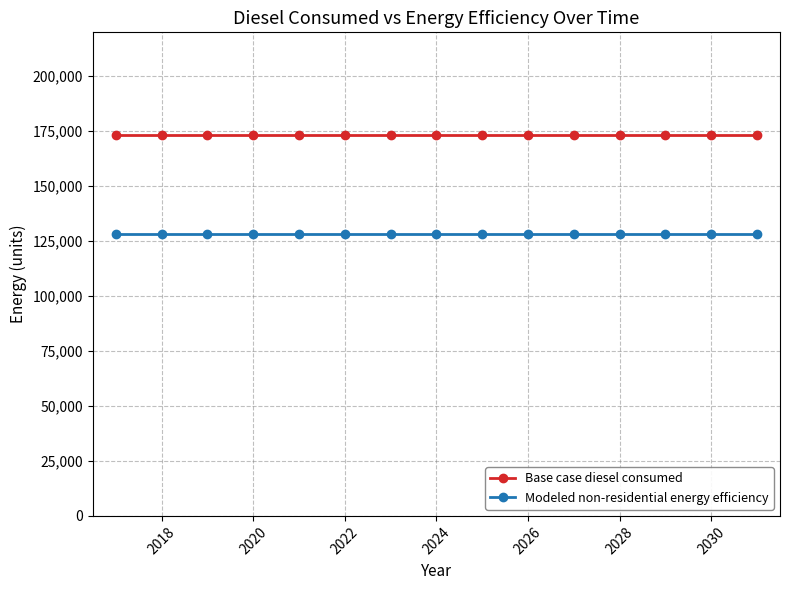

Which series has the largest total across all categories?

Base case diesel consumed